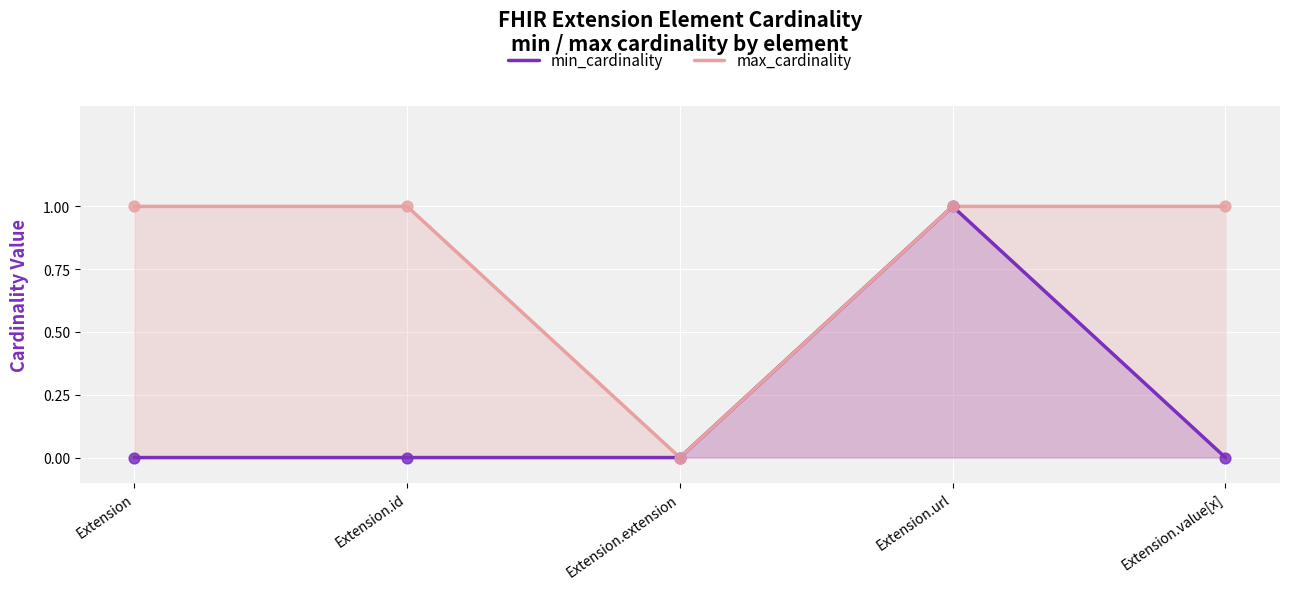

What are all the series names shown in the legend?

min_cardinality, max_cardinality